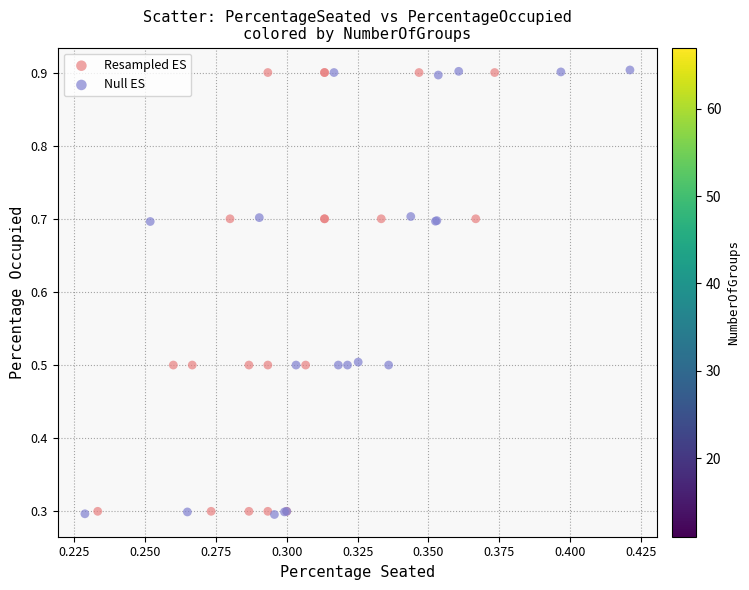

Which series has the widest spread of Y values?

Null ES